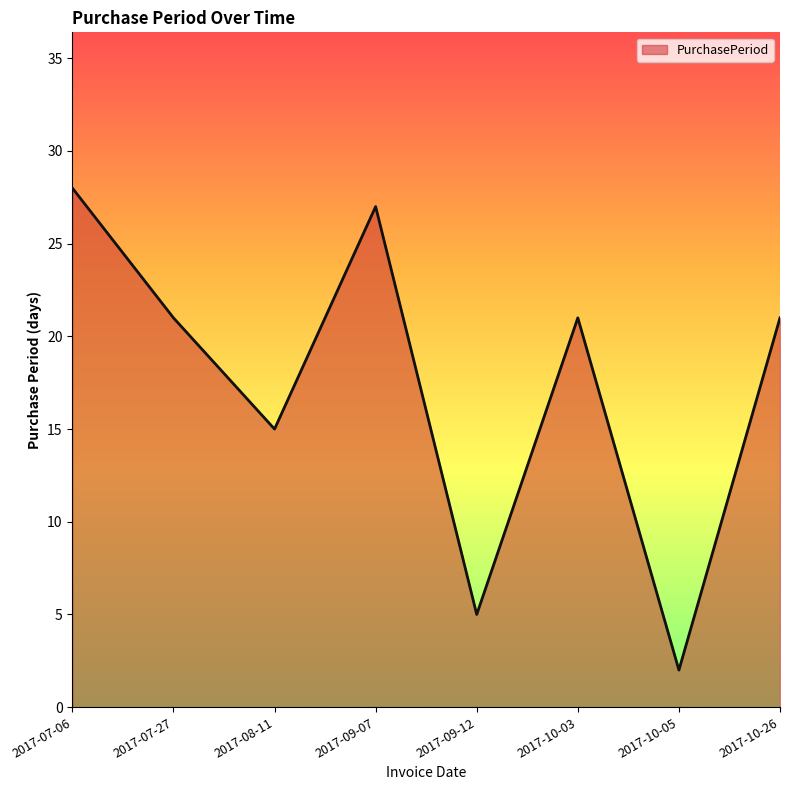

Between 2017-10-26 and 2017-09-07, which is larger?

2017-09-07